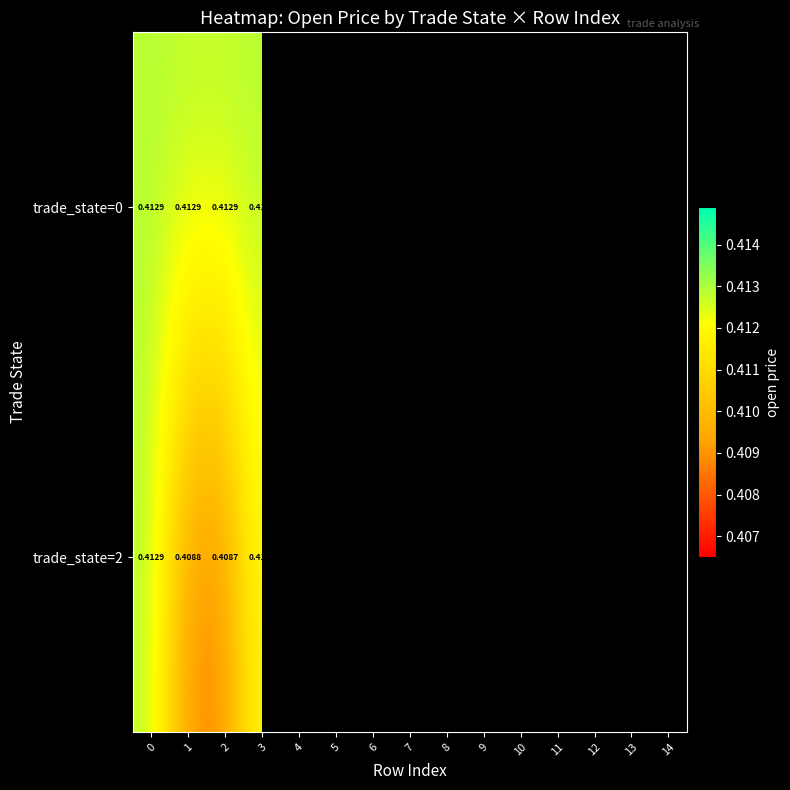

How many series are shown in this chart?

2